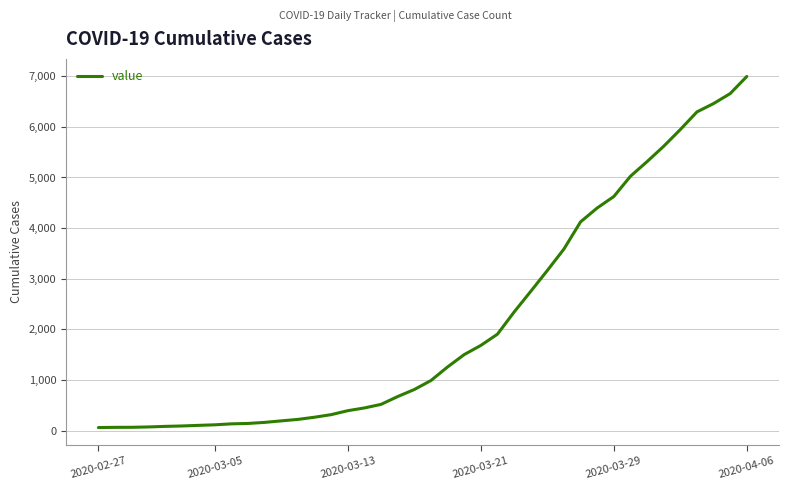

What is the greatest value displayed?

6994